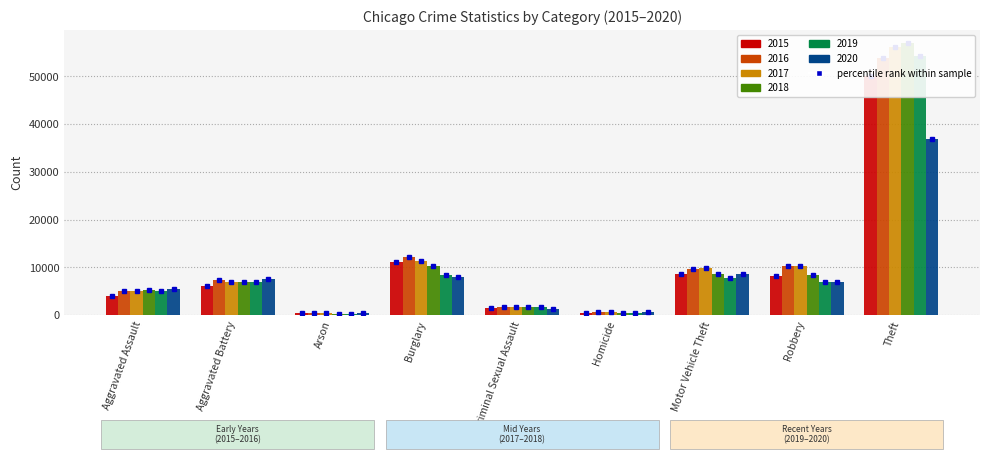

What is the label of the 4th bar from the right?

Homicide